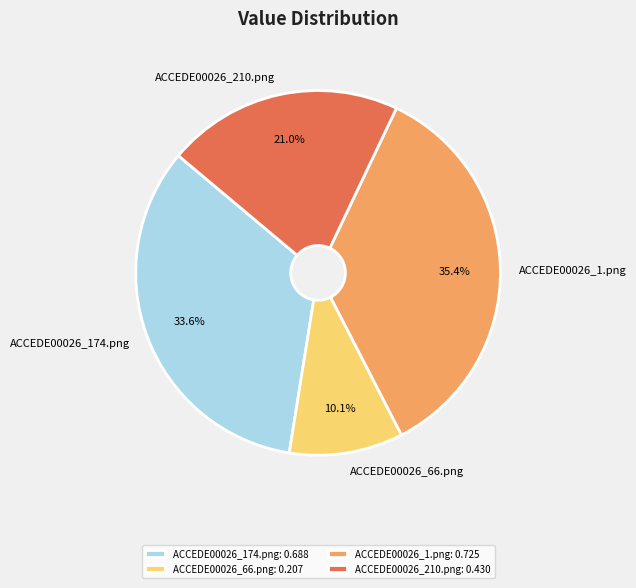

To the nearest percent, what percentage of the pie is ACCEDE00026_66.png?

10%